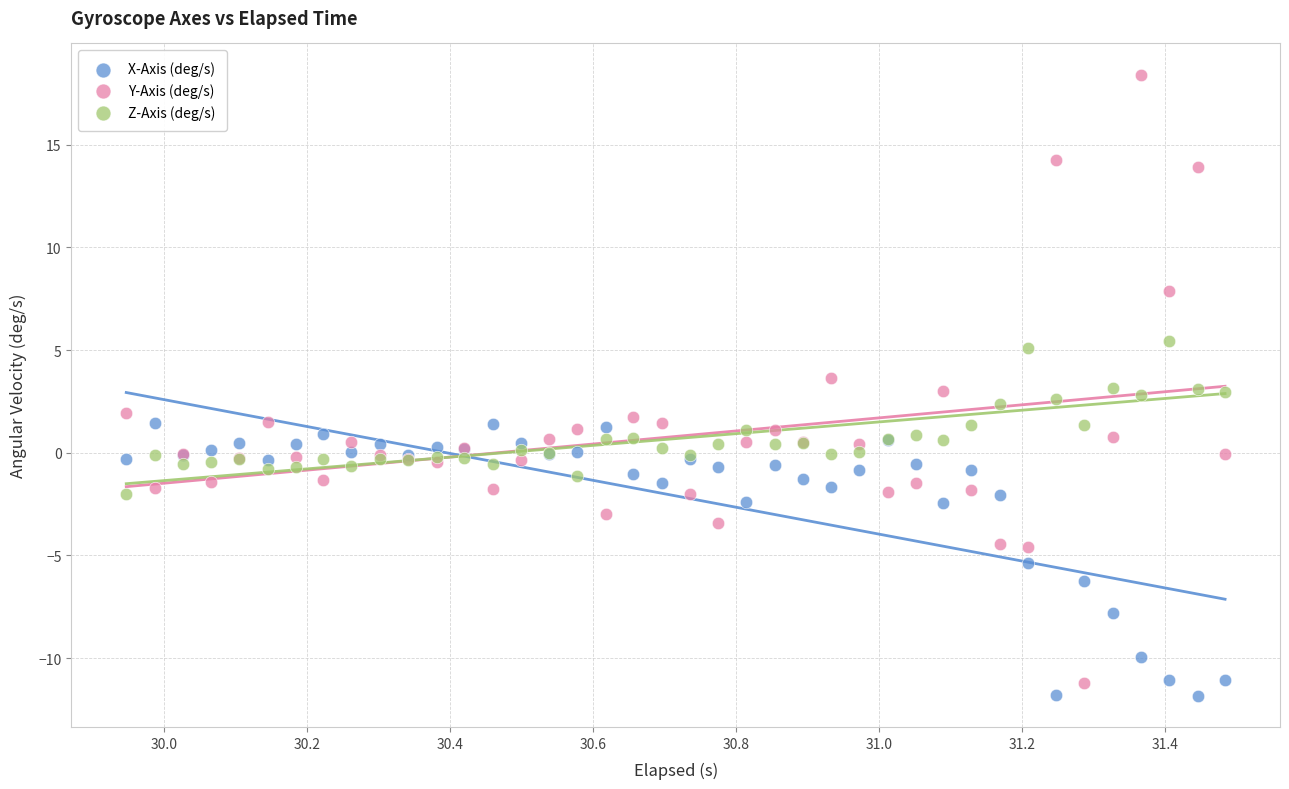

What is the X range (max minus min) for the scatter plot?

1.5